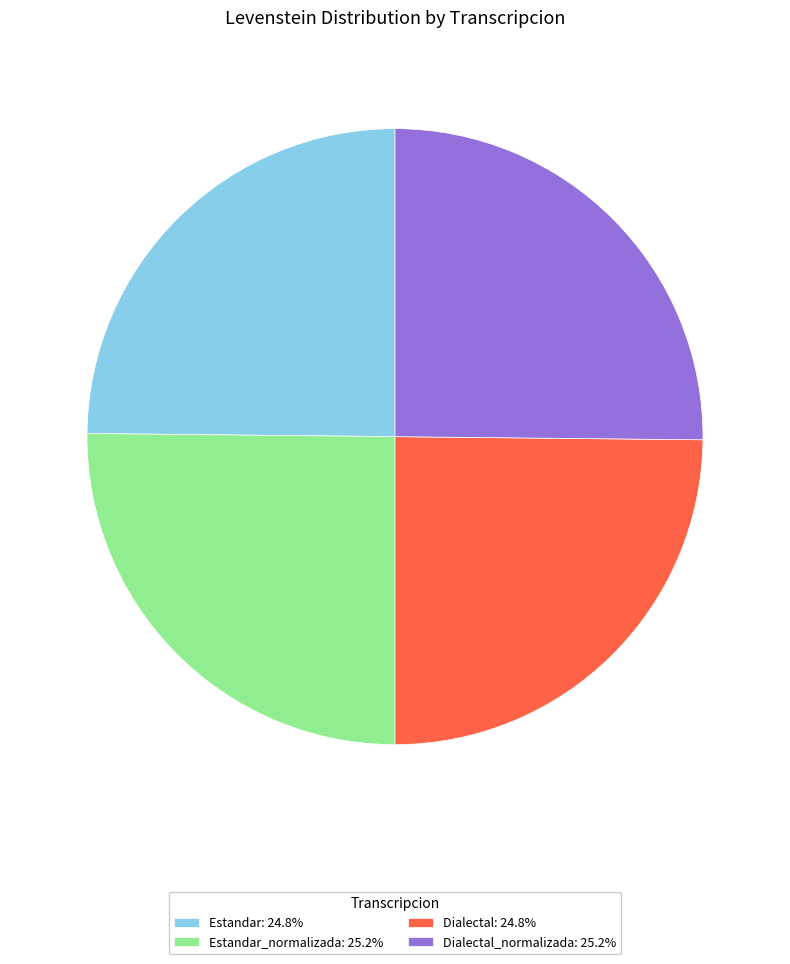

Does Dialectal_normalizada: 25.2% account for over 50% of the chart?

No